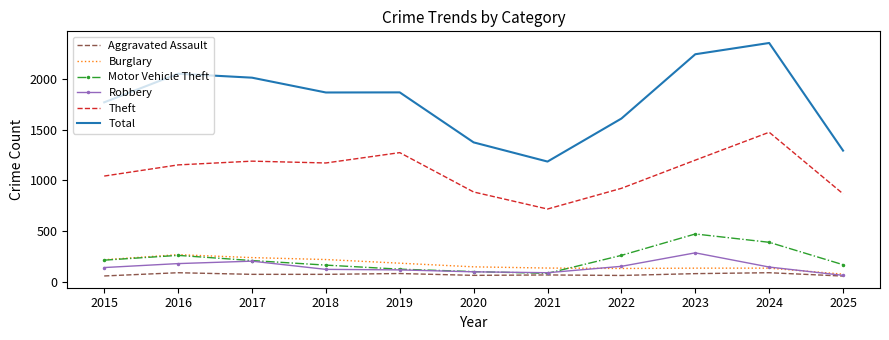

What are all the series names shown in the legend?

Aggravated Assault, Burglary, Motor Vehicle Theft, Robbery, Theft, Total